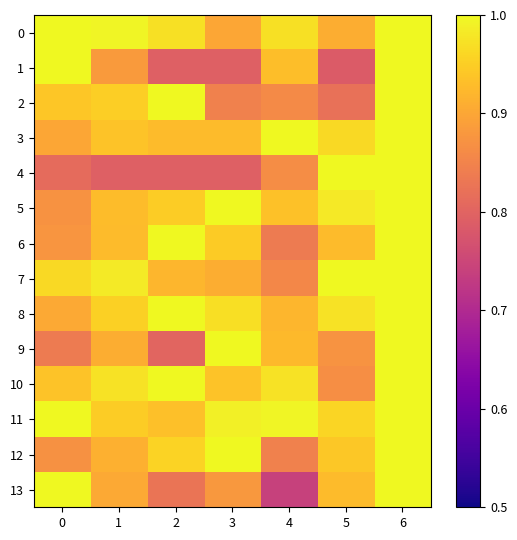

At which category is the sum across all series the highest?

6